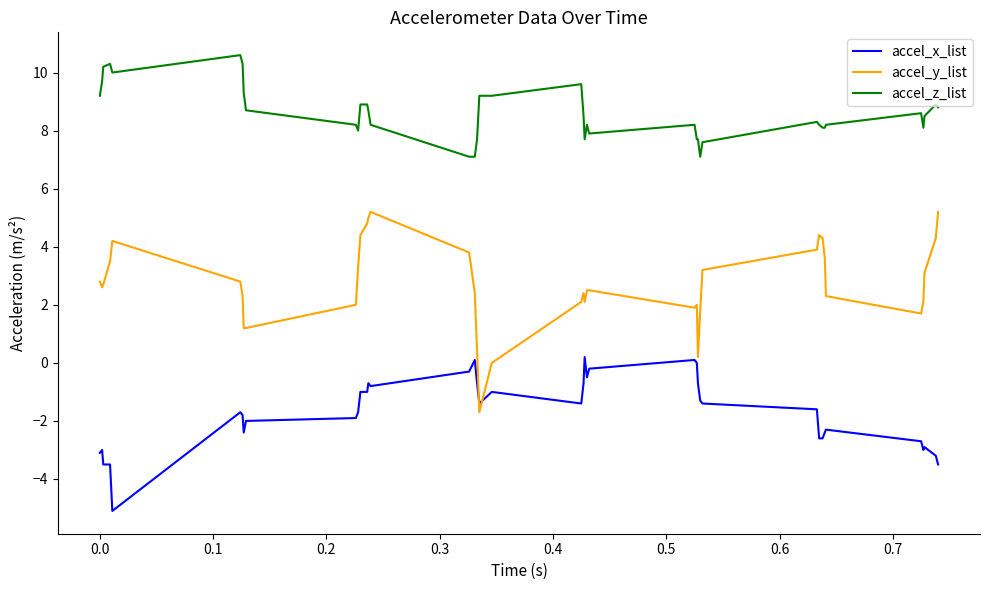

Does the chart display data point markers on the line(s)?

No